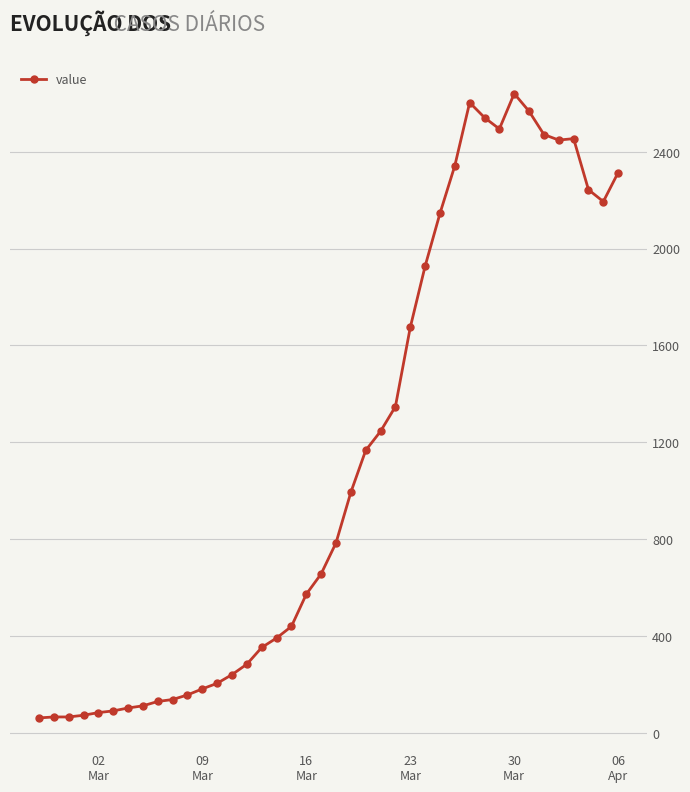

Does the chart have visible grid lines?

Yes